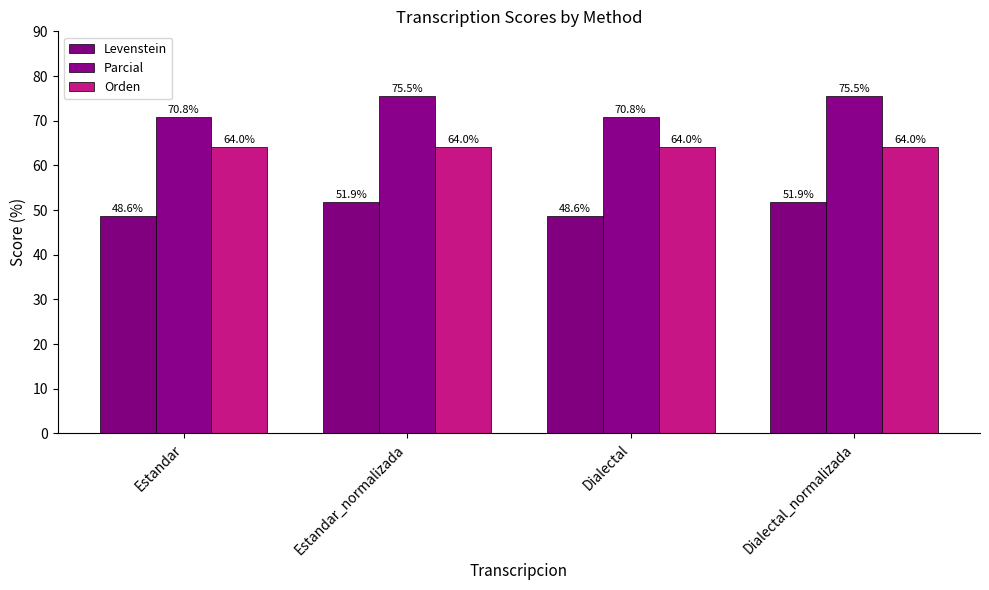

What position from the right is Estandar?

4